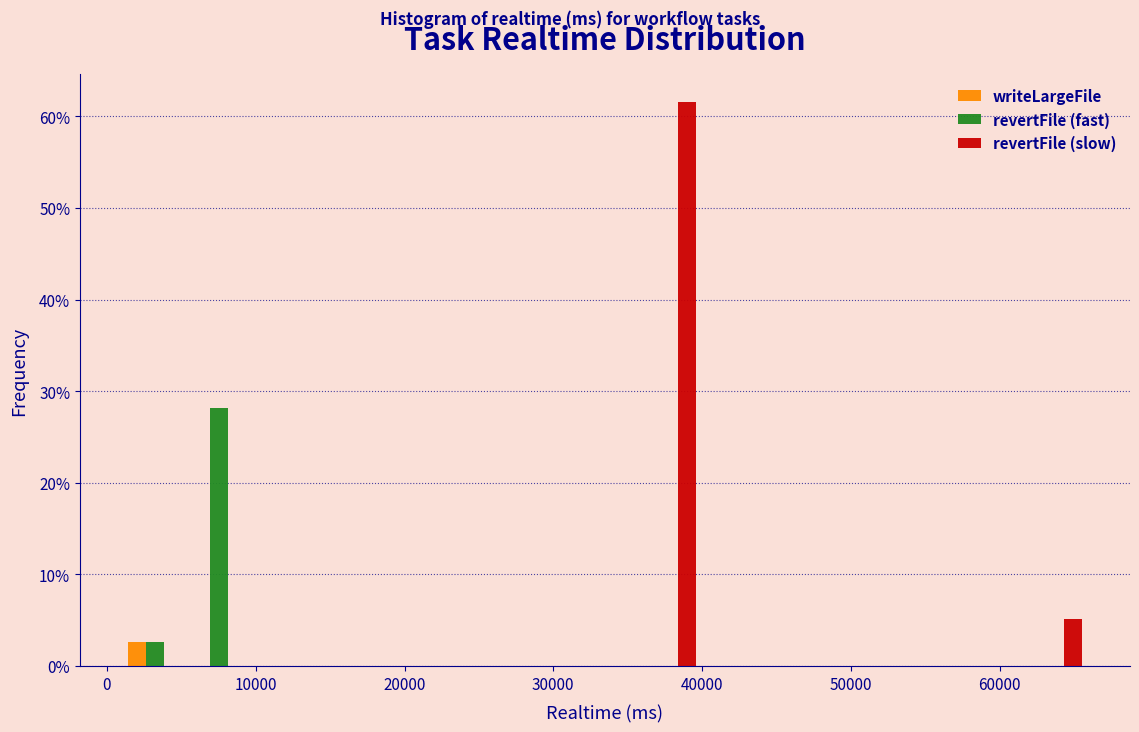

Reading left to right, list every range on the x-axis with the height of the bar of each series over it. Neither the bar edges nor the heights are printed on the chart, so give them approximately, as read against the axes.

1000 to 5000: writeLargeFile=3	revertFile (fast)=3	revertFile (slow)=0
5000 to 10000: writeLargeFile=0	revertFile (fast)=28	revertFile (slow)=0
10000 to 14000: writeLargeFile=0	revertFile (fast)=0	revertFile (slow)=0
14000 to 18000: writeLargeFile=0	revertFile (fast)=0	revertFile (slow)=0
18000 to 23000: writeLargeFile=0	revertFile (fast)=0	revertFile (slow)=0
23000 to 27000: writeLargeFile=0	revertFile (fast)=0	revertFile (slow)=0
27000 to 31000: writeLargeFile=0	revertFile (fast)=0	revertFile (slow)=0
31000 to 36000: writeLargeFile=0	revertFile (fast)=0	revertFile (slow)=0
36000 to 40000: writeLargeFile=0	revertFile (fast)=0	revertFile (slow)=62
40000 to 44000: writeLargeFile=0	revertFile (fast)=0	revertFile (slow)=0
44000 to 49000: writeLargeFile=0	revertFile (fast)=0	revertFile (slow)=0
49000 to 53000: writeLargeFile=0	revertFile (fast)=0	revertFile (slow)=0
53000 to 57000: writeLargeFile=0	revertFile (fast)=0	revertFile (slow)=0
57000 to 62000: writeLargeFile=0	revertFile (fast)=0	revertFile (slow)=0
62000 to 66000: writeLargeFile=0	revertFile (fast)=0	revertFile (slow)=5